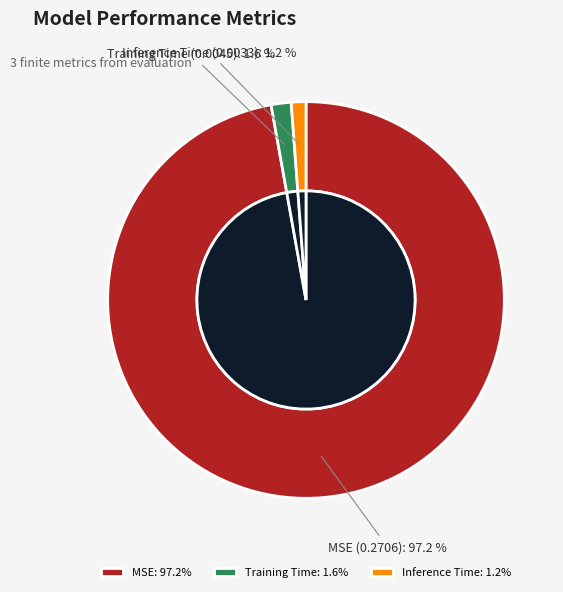

The Inference Time slice represents 11% of the pie. True or false?

False